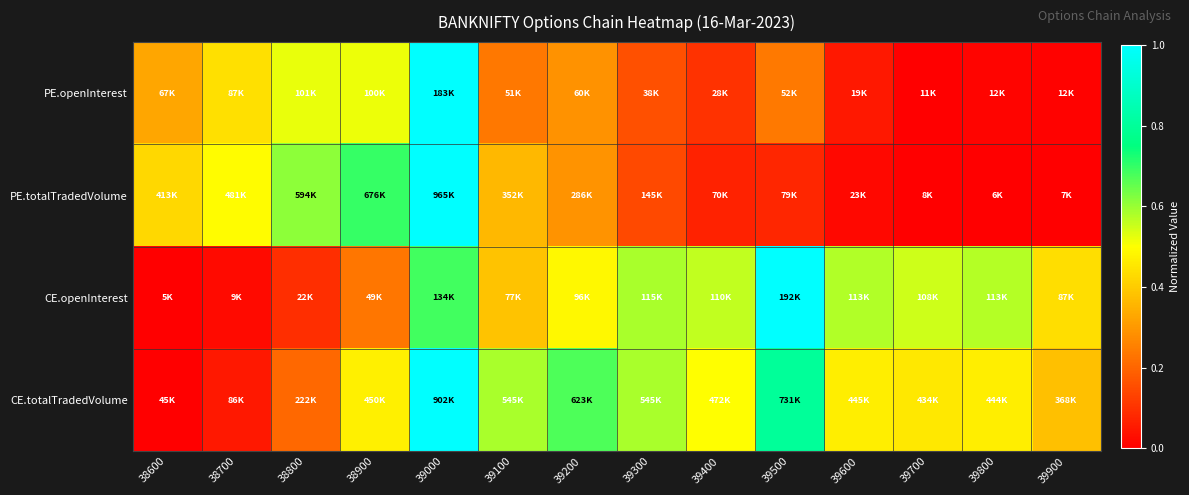

Reading left to right, list all the values displayed in this chart.

PE.openInterest: 38600=0.3	38700=0.4	38800=0.5	38900=0.5	39000=1.0	39100=0.2	39200=0.3	39300=0.2	39400=0.1	39500=0.2	39600=0.0	39700=0.0	39800=0.0	39900=0.0
PE.totalTradedVolume: 38600=0.4	38700=0.5	38800=0.6	38900=0.7	39000=1.0	39100=0.4	39200=0.3	39300=0.1	39400=0.1	39500=0.1	39600=0.0	39700=0.0	39800=0.0	39900=0.0
CE.openInterest: 38600=0.0	38700=0.0	38800=0.1	38900=0.2	39000=0.7	39100=0.4	39200=0.5	39300=0.6	39400=0.6	39500=1.0	39600=0.6	39700=0.5	39800=0.6	39900=0.4
CE.totalTradedVolume: 38600=0.0	38700=0.0	38800=0.2	38900=0.5	39000=1.0	39100=0.6	39200=0.7	39300=0.6	39400=0.5	39500=0.8	39600=0.5	39700=0.5	39800=0.5	39900=0.4